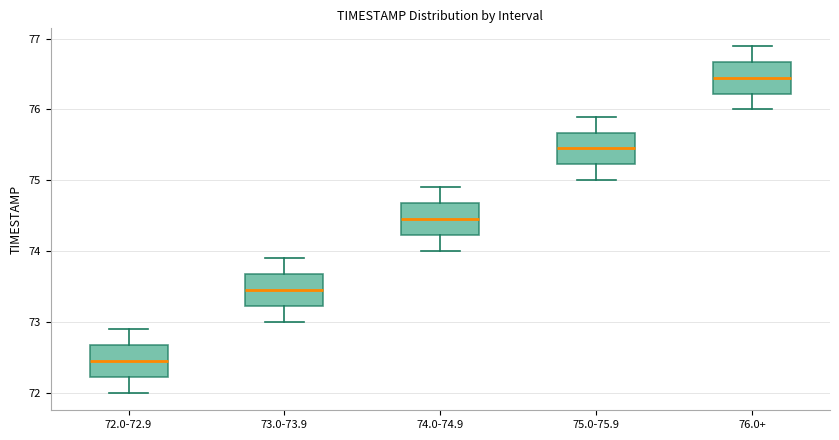

Which box's median line is the highest?

76.0+